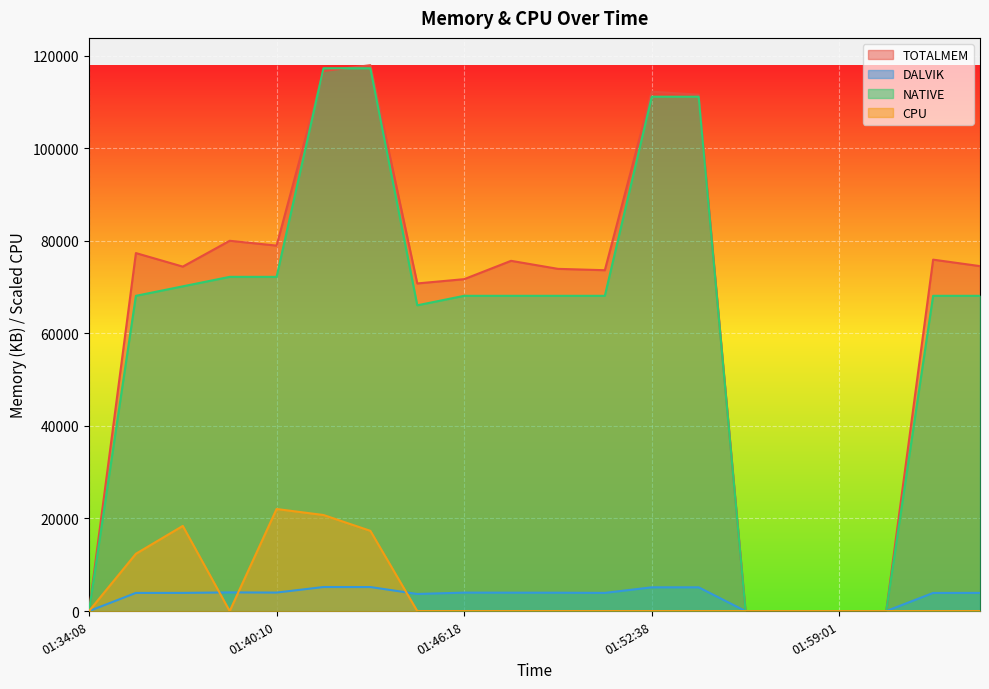

After their last crossing, which series has the higher values: CPU or DALVIK?

DALVIK